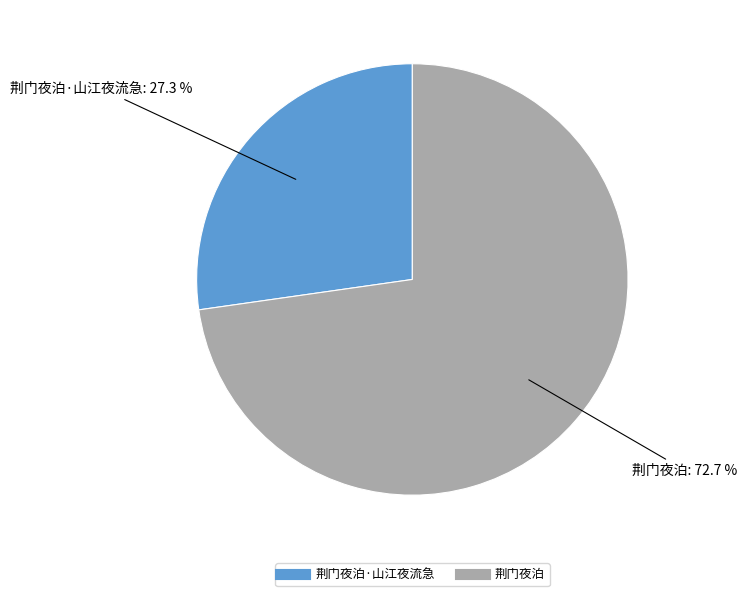

How many slices are in this pie chart?

2